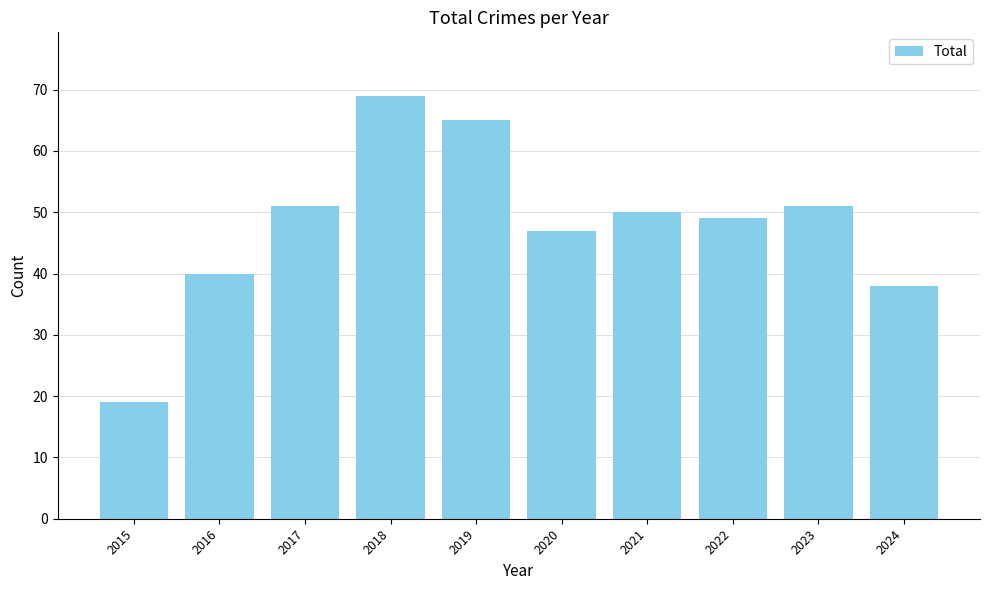

Read the value at 2019, to the nearest 5.

65